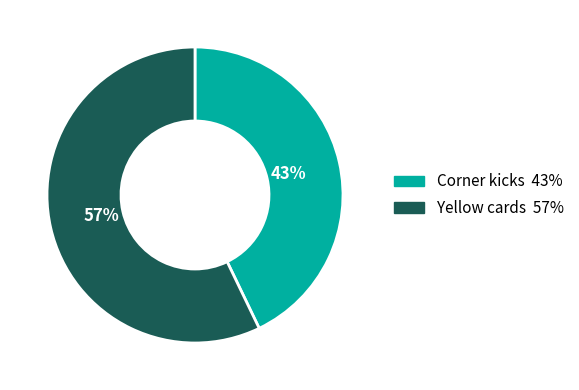

Is it true that Corner kicks is 36% of the pie?

False